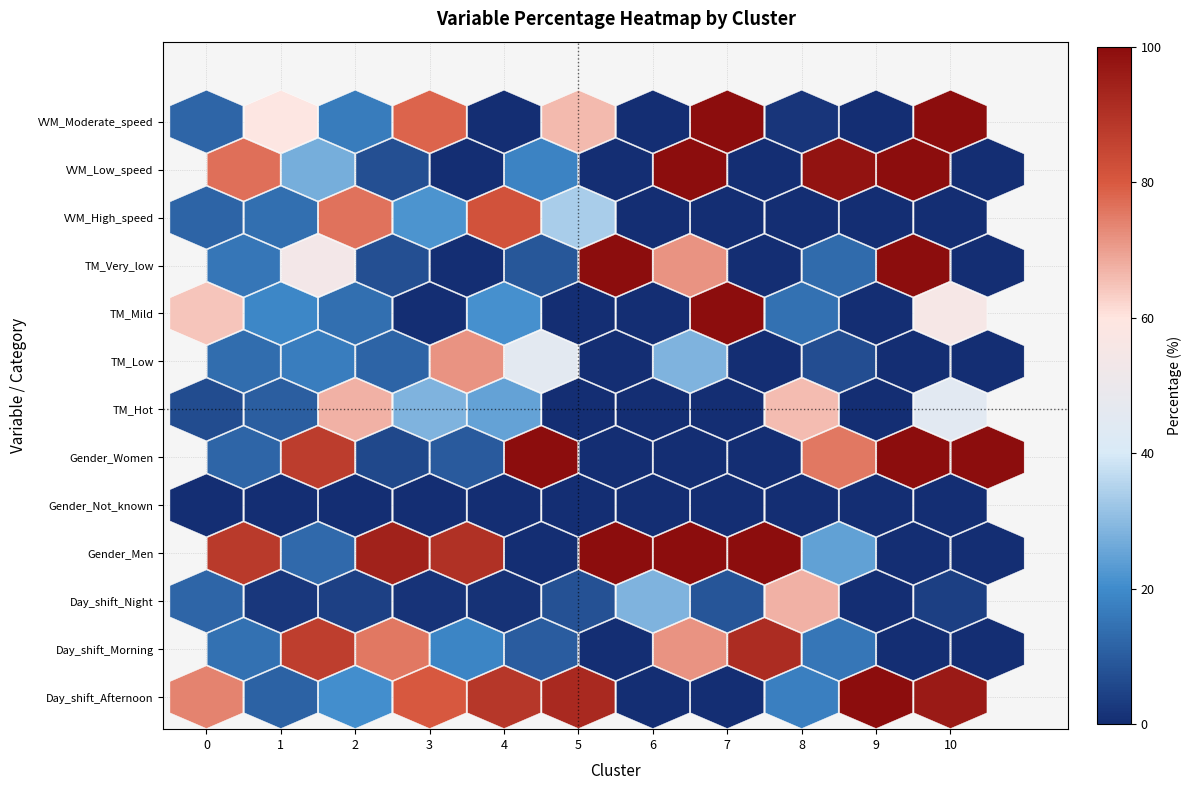

What is the sum of all Gender_Not_known values?

0.2